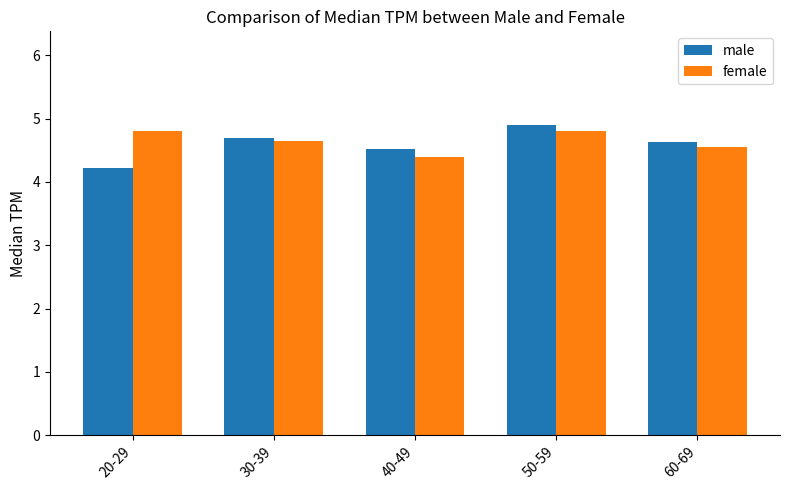

At which category does the chart reach its minimum across all series?

20-29